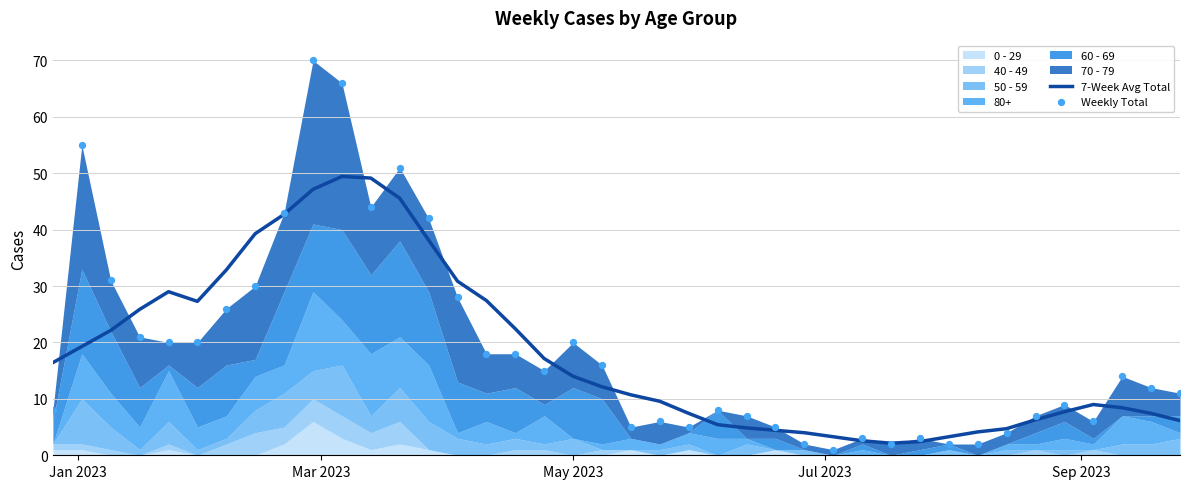

Which series has the largest Y range (max minus min)?

Weekly Total